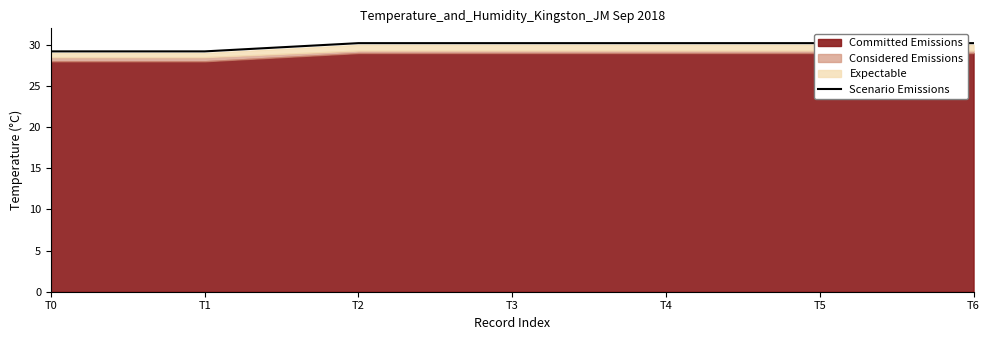

True or false: the data shows 30.2 at T5.

True